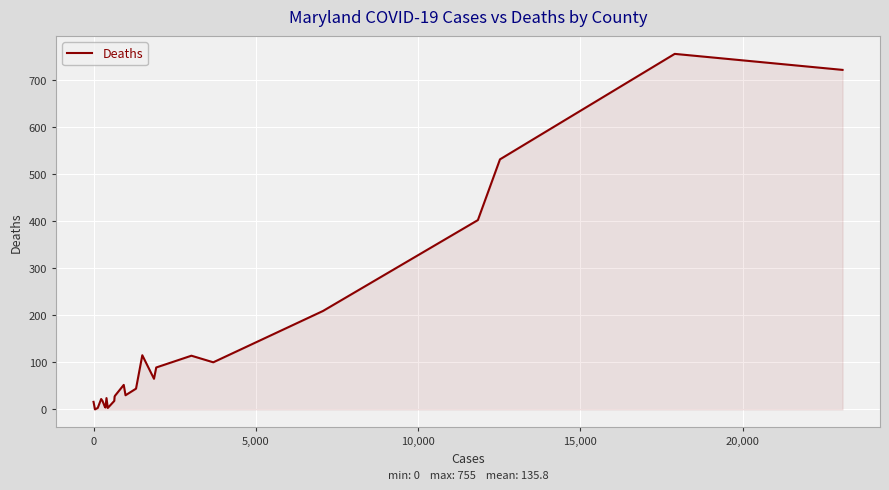

What is the average value?

136